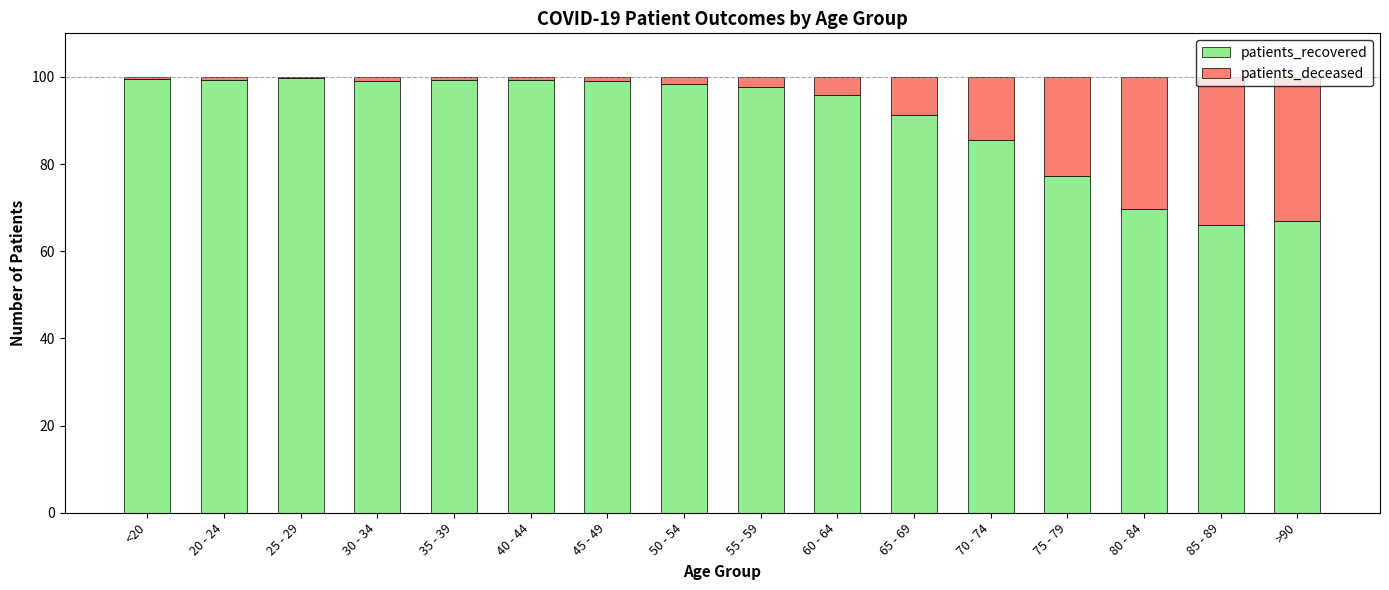

What is the sum of all patients_recovered values?

1444.0